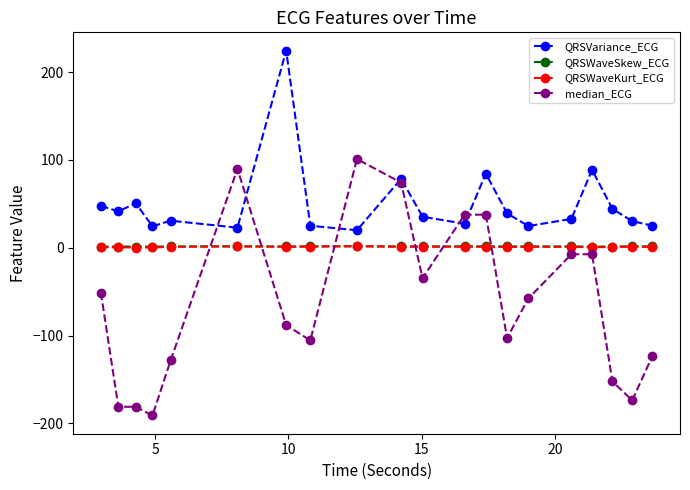

True or false: QRSWaveSkew_ECG and median_ECG cross at least once.

True